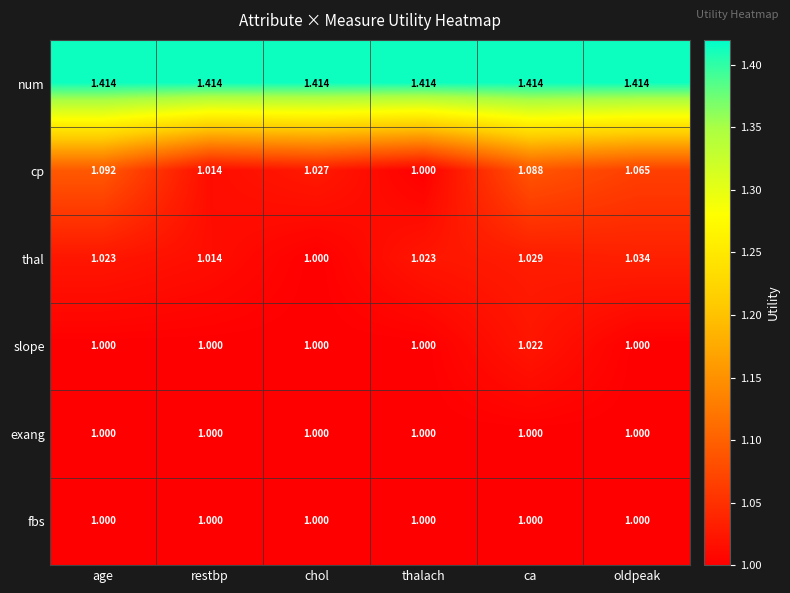

How many data points does each series have?

6